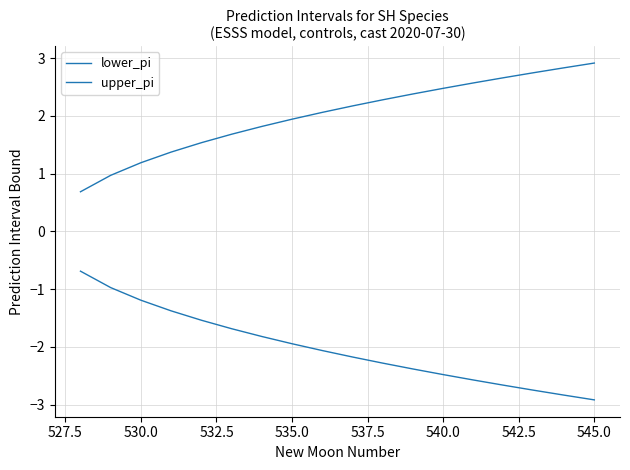

How many lines are shown in the chart?

2